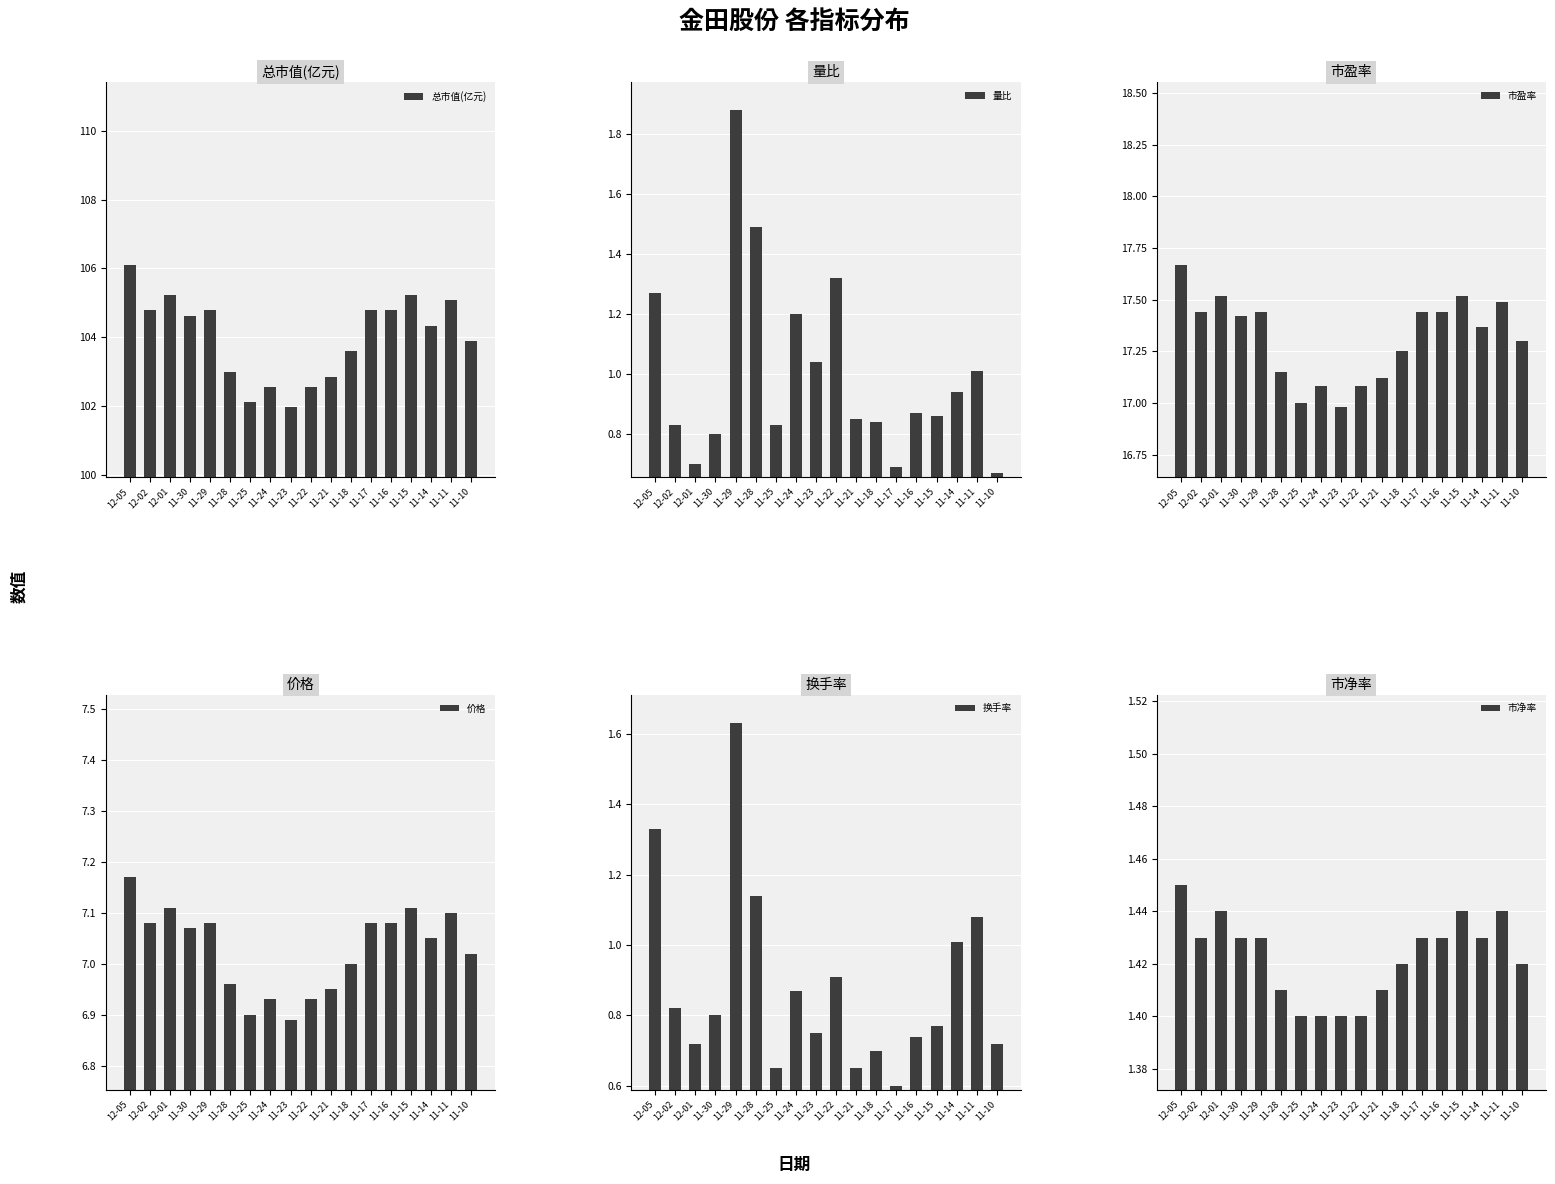

At which label is 总市值(亿元) closest to 104?

11-10